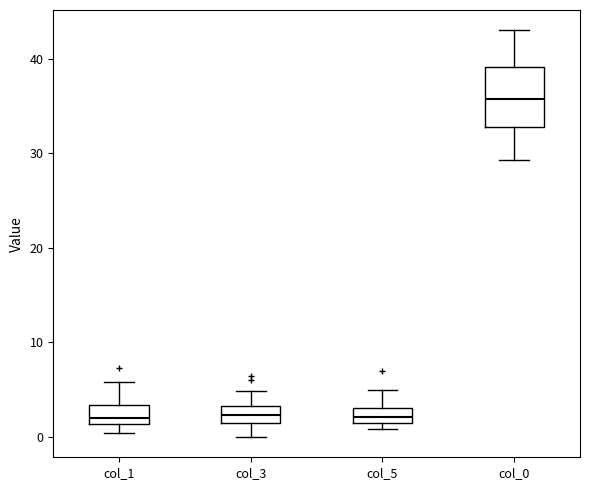

Reading left to right, transcribe this box plot: for each box, give where its median line is, the range the box spans, and where its two whiskers end, as read against the y-axis. The values are not printed on the chart, so give them approximately, as read against the axis.

col_1: median 2, box 1 to 3, whiskers 0 to 6
col_3: median 2 (inside the box), box 2 to 3, whiskers 0 to 5
col_5: median 2, box 1 to 3, whiskers 1 (just below the box's lower edge) to 5
col_0: median 36, box 33 to 39, whiskers 29 to 43